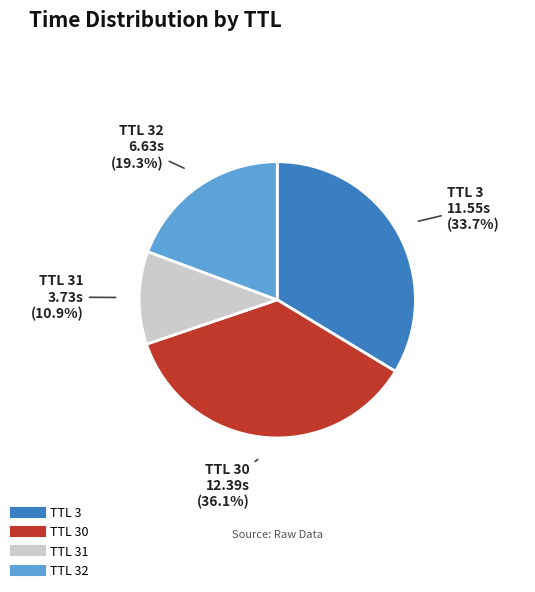

Is there any slice that represents more than half of the pie?

No